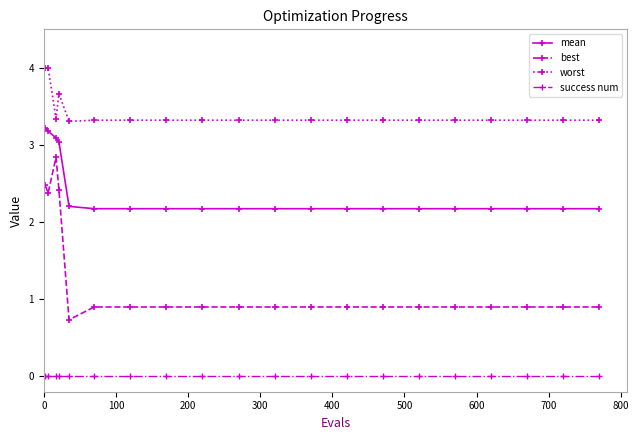

Reading left to right, extract all data points from this chart.

mean: 3.2	3.2	3.1	3.0	2.2	2.2	2.2	2.2	2.2	2.2	2.2	2.2	2.2	2.2	2.2	2.2	2.2	2.2	2.2	2.2
best: 2.5	2.4	2.8	2.4	0.7	0.9	0.9	0.9	0.9	0.9	0.9	0.9	0.9	0.9	0.9	0.9	0.9	0.9	0.9	0.9
worst: 4.0	4.0	3.3	3.7	3.3	3.3	3.3	3.3	3.3	3.3	3.3	3.3	3.3	3.3	3.3	3.3	3.3	3.3	3.3	3.3
success num: 0.0	0.0	0.0	0.0	0.0	0.0	0.0	0.0	0.0	0.0	0.0	0.0	0.0	0.0	0.0	0.0	0.0	0.0	0.0	0.0